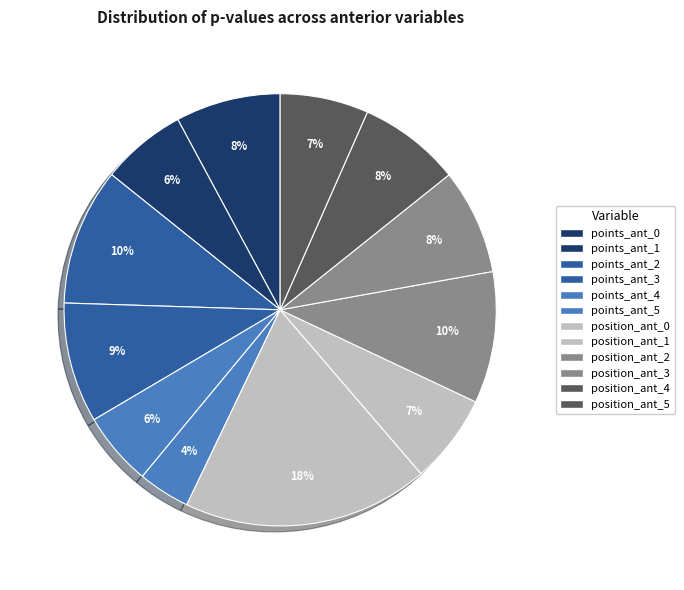

Rank the categories by value from lowest to highest.

points_ant_5, points_ant_4, points_ant_1, position_ant_5, position_ant_1, position_ant_4, points_ant_0, position_ant_3, points_ant_3, position_ant_2, points_ant_2, position_ant_0